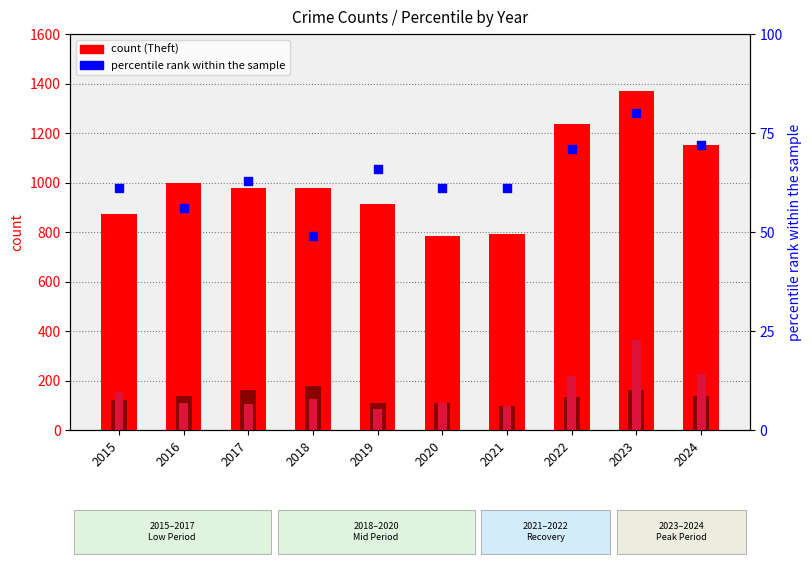

At which category is the sum across all series the highest?

2023